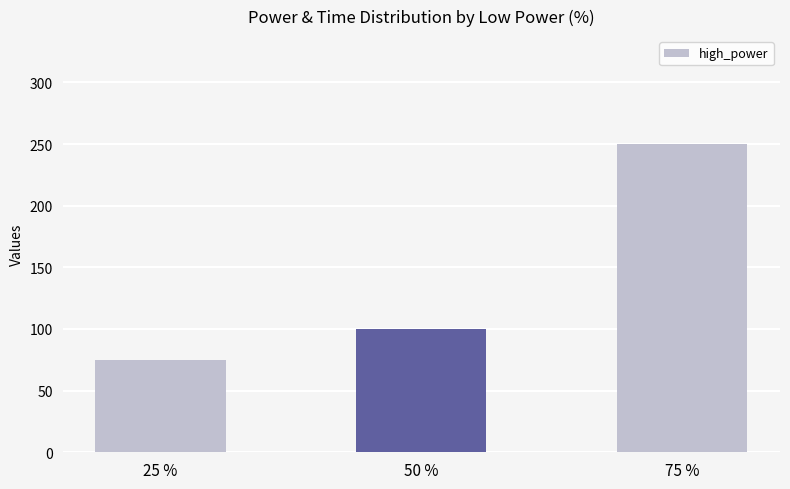

What is the ratio of the value at 75 % to the value at 25 %?

3.3